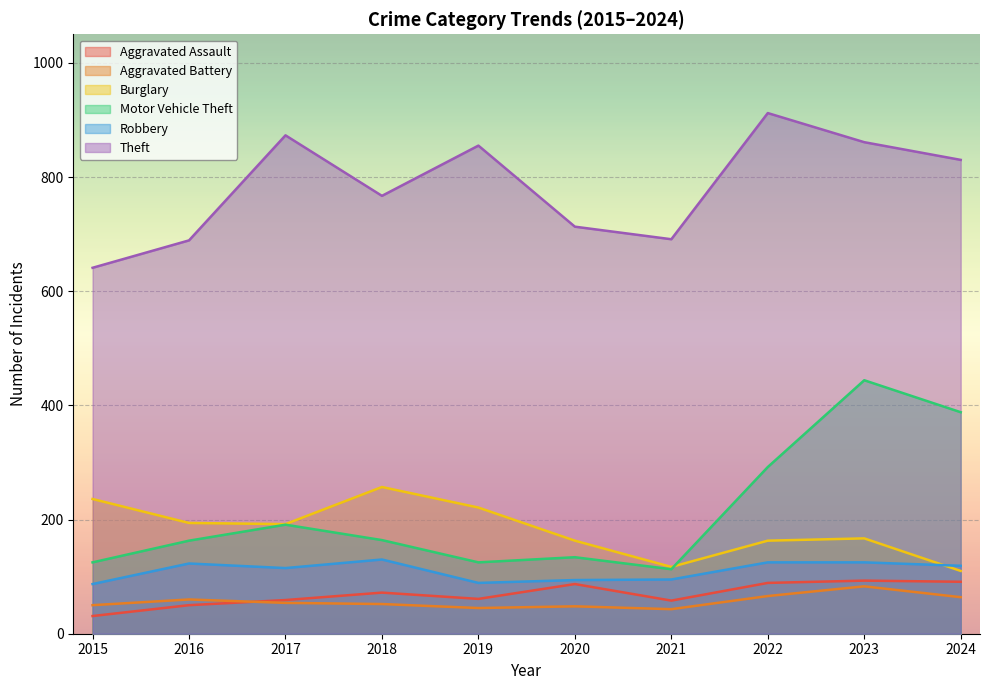

Which label corresponds to the largest value in the chart?

2022